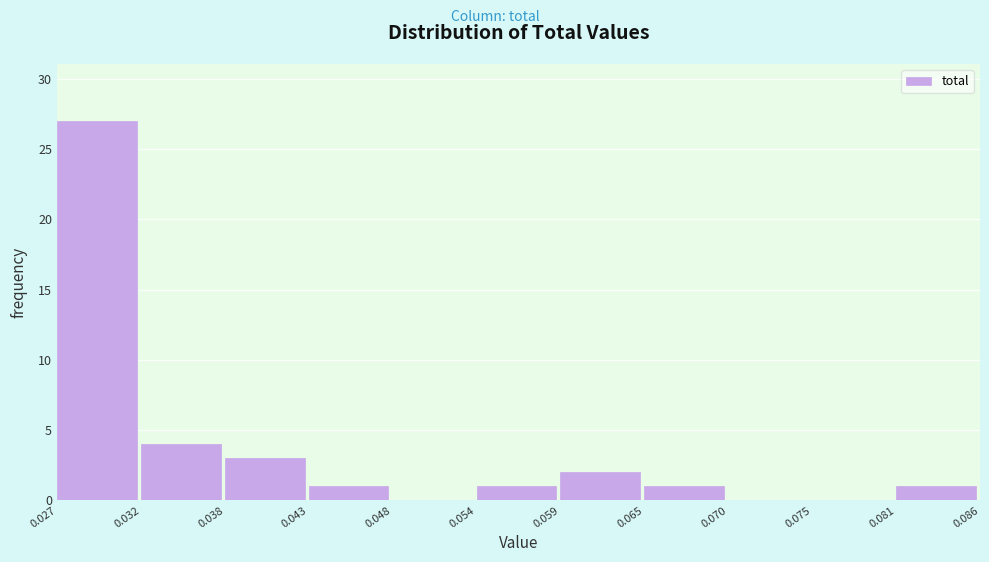

Reading left to right, transcribe this chart: for each bar, give the range it covers on the x-axis and its height. The values are not printed on the chart, so give them approximately, as read against the axis.

0.027 to 0.032: 27
0.032 to 0.038: 4
0.038 to 0.043: 3
0.043 to 0.048: 1
0.048 to 0.054: 0
0.054 to 0.059: 1
0.059 to 0.065: 2
0.065 to 0.070: 1
0.070 to 0.075: 0
0.075 to 0.081: 0
0.081 to 0.086: 1